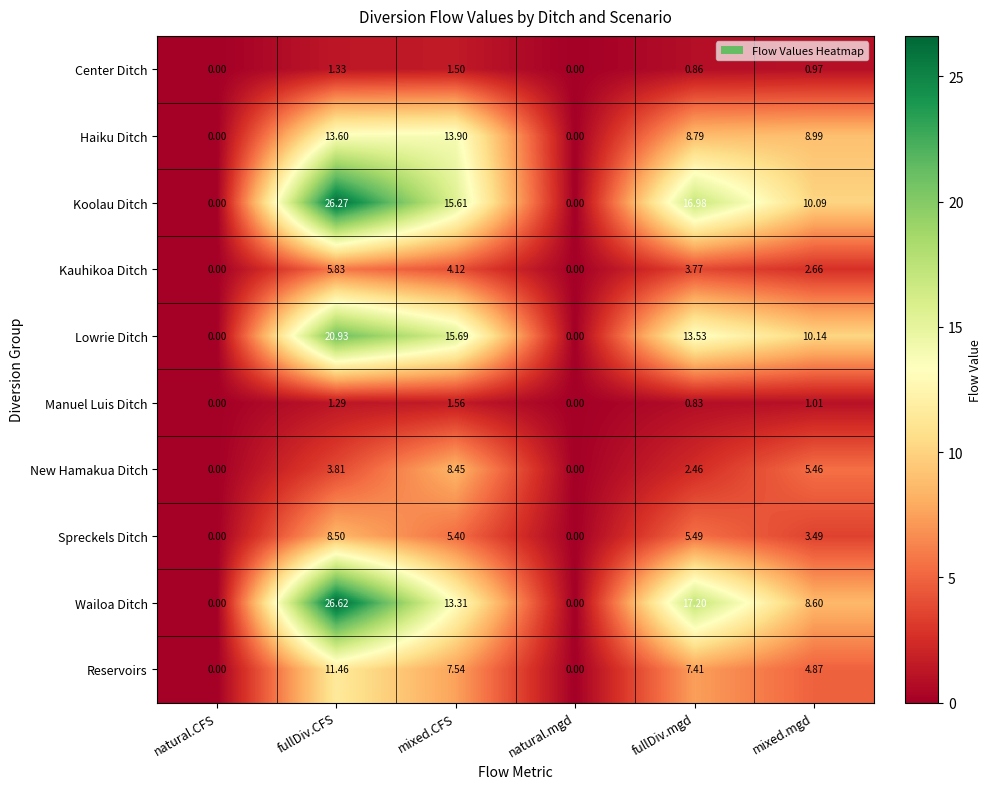

At which category is the sum across all series the highest?

fullDiv.CFS